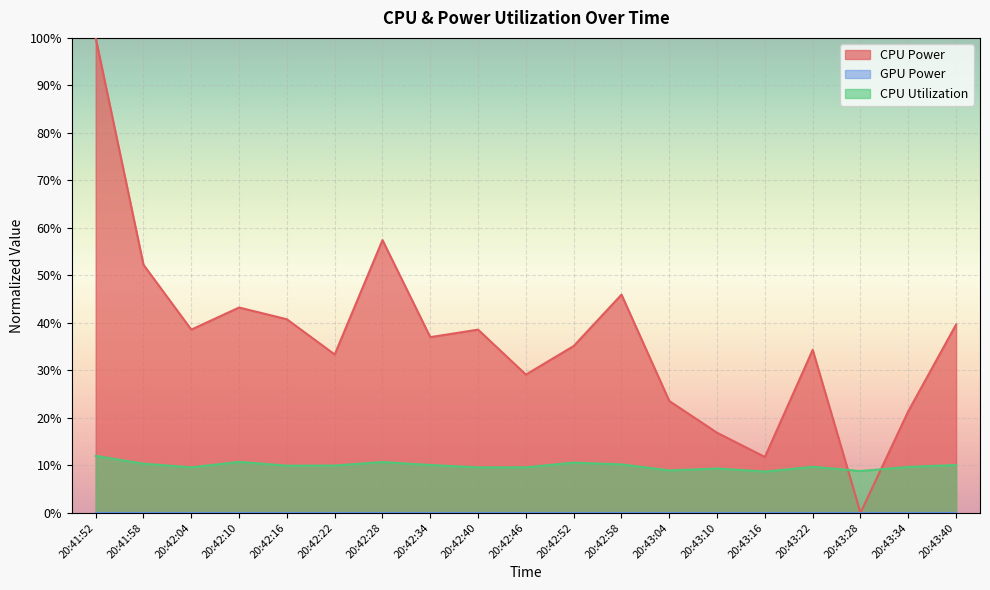

How many intersections are there between CPU Utilization and CPU Power?

2